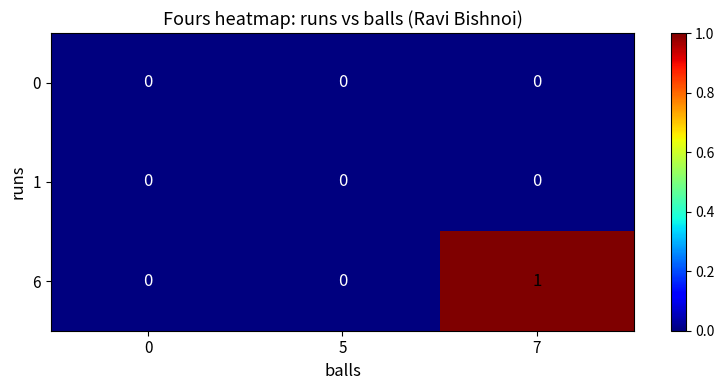

Which series has the largest range (max minus min)?

6